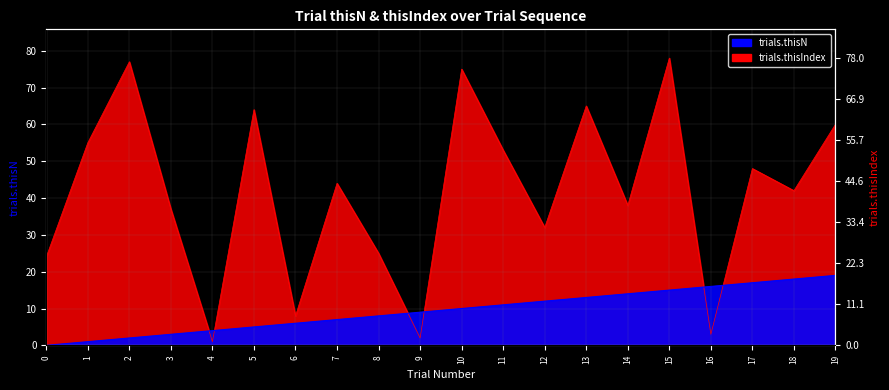

What is the difference between the maximum and second lowest values in the trials.thisN series?

18